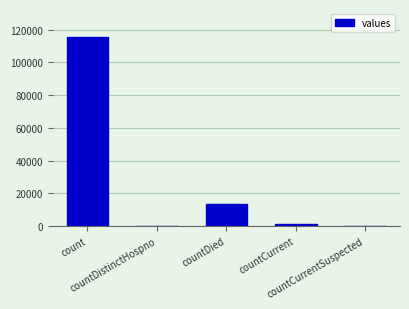

Does the chart contain stacked bars?

No